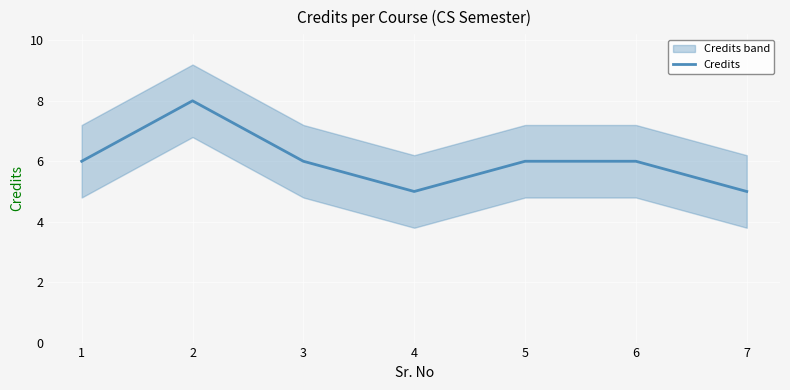

List the labels in order of value, smallest first.

4, 7, 1, 3, 5, 6, 2